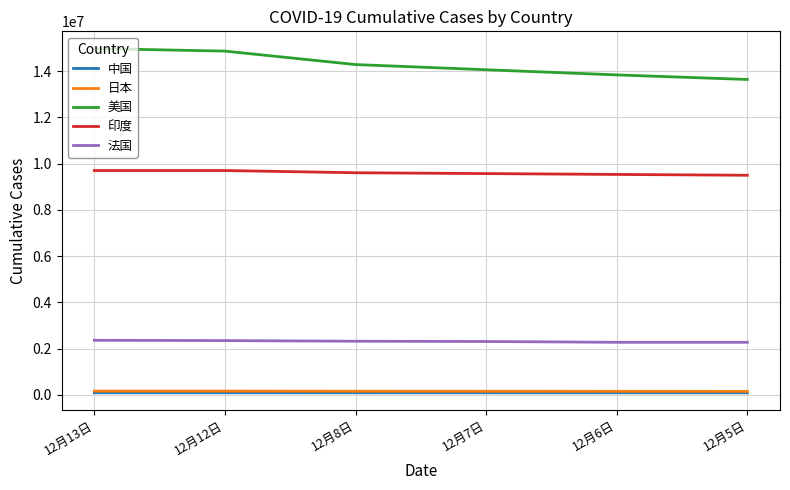

True or false: 印度 and 美国 intersect in this chart.

False